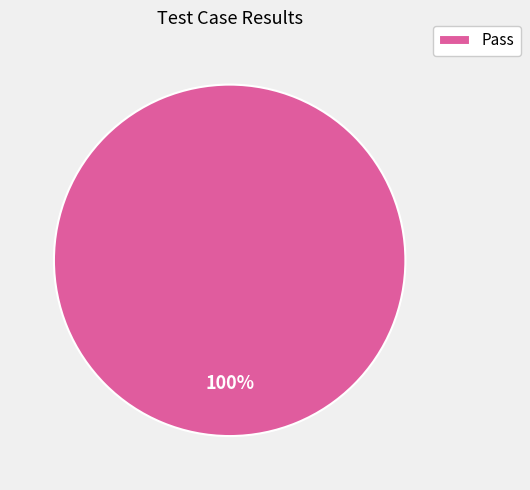

To the nearest percent, what portion does Pass represent?

100%